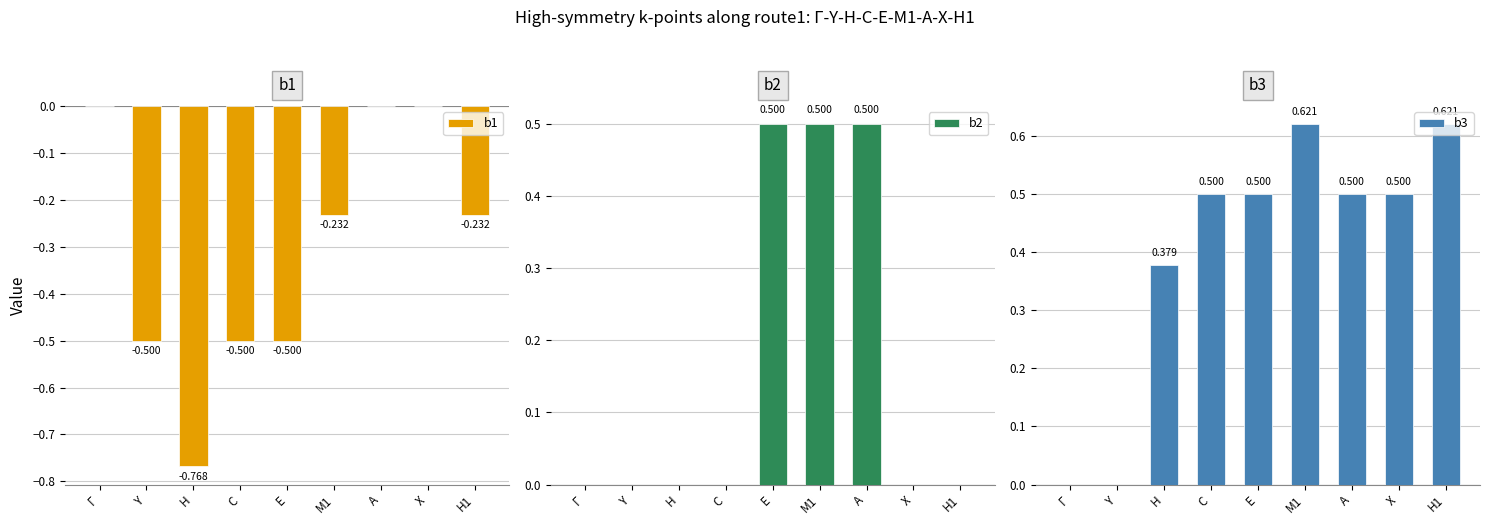

How many groups of bars are there?

9